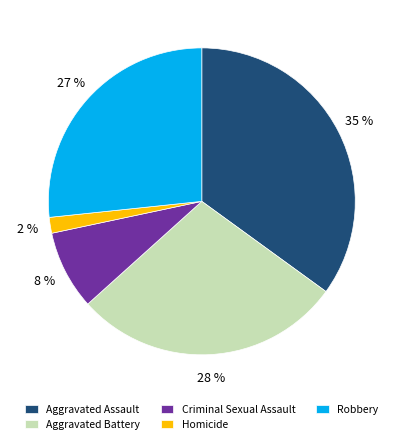

To the nearest percent, what portion does Robbery represent?

27%